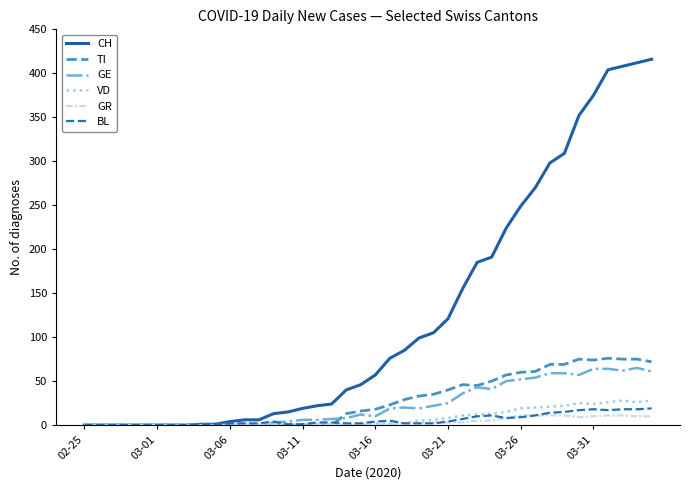

What is the maximum value for BL?

19